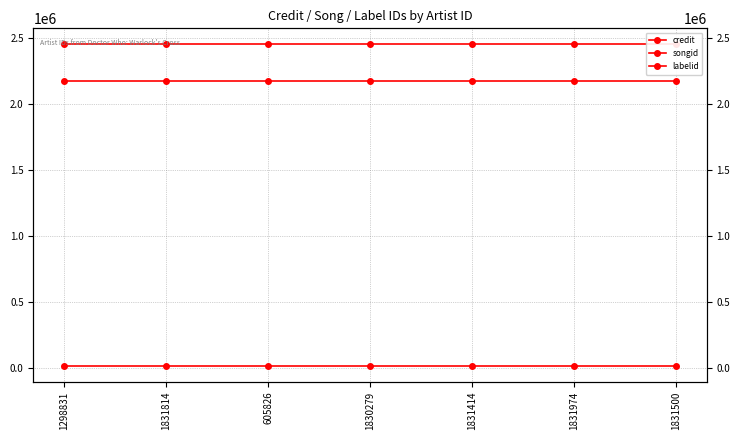

The labelid series shows 5229 at 1830279. True or false?

False